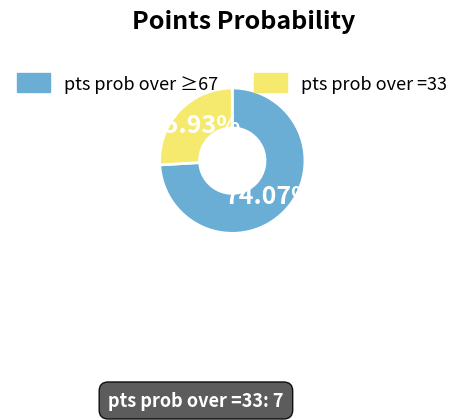

Do pts prob over =33 and pts prob over ≥67 together represent more than half of the pie?

Yes